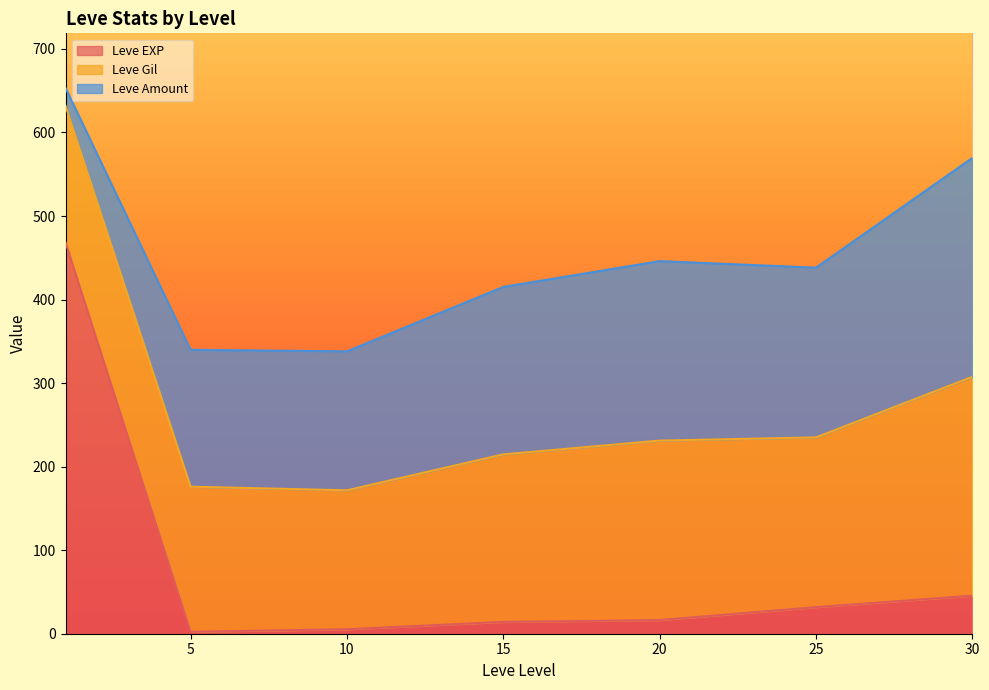

Count the number of categories in the chart.

40